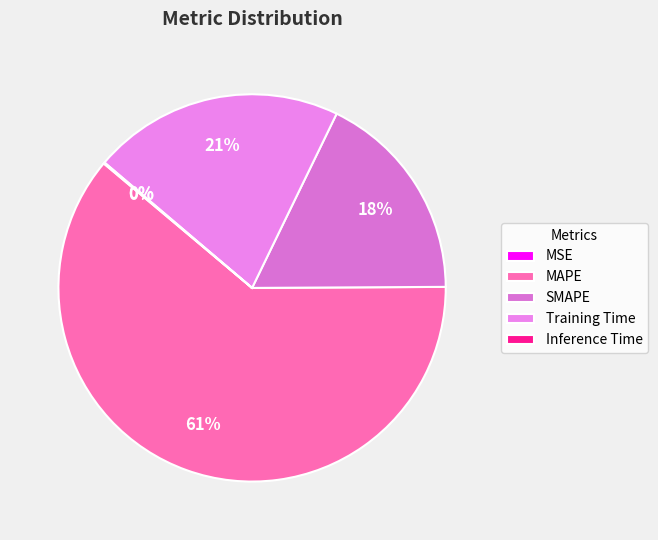

How many segments does this pie chart have?

5